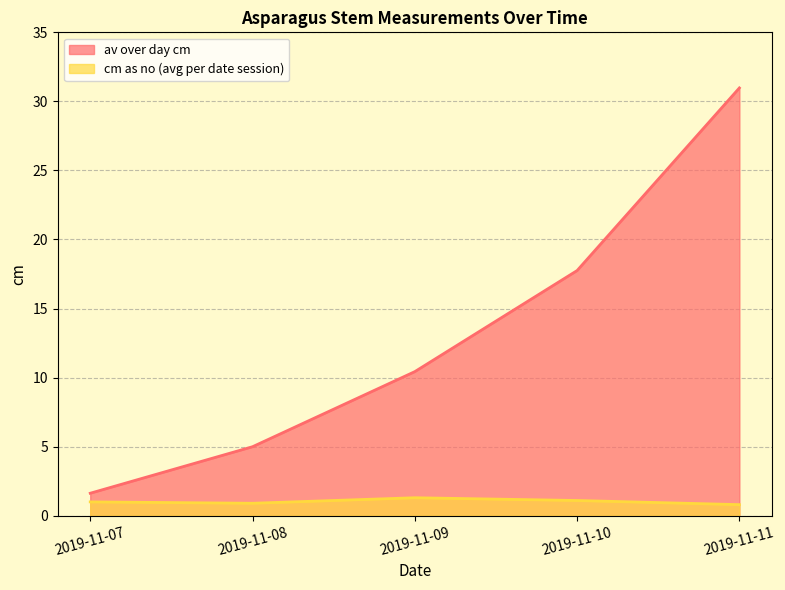

What is the average value of the av over day cm series?

13.2